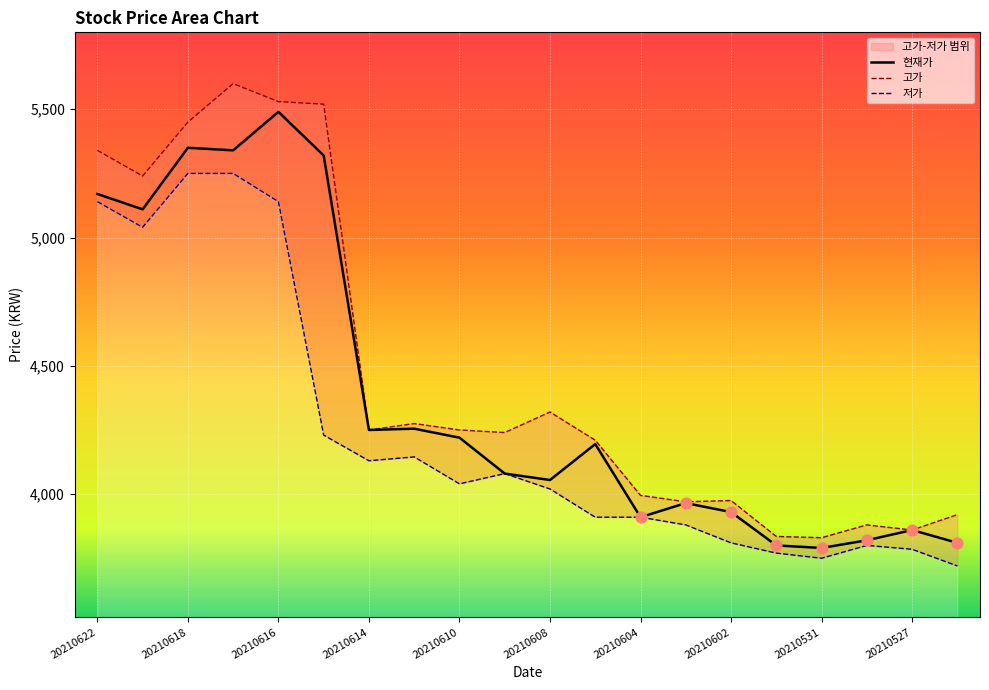

At how many categories does at least one series exceed 4448?

6